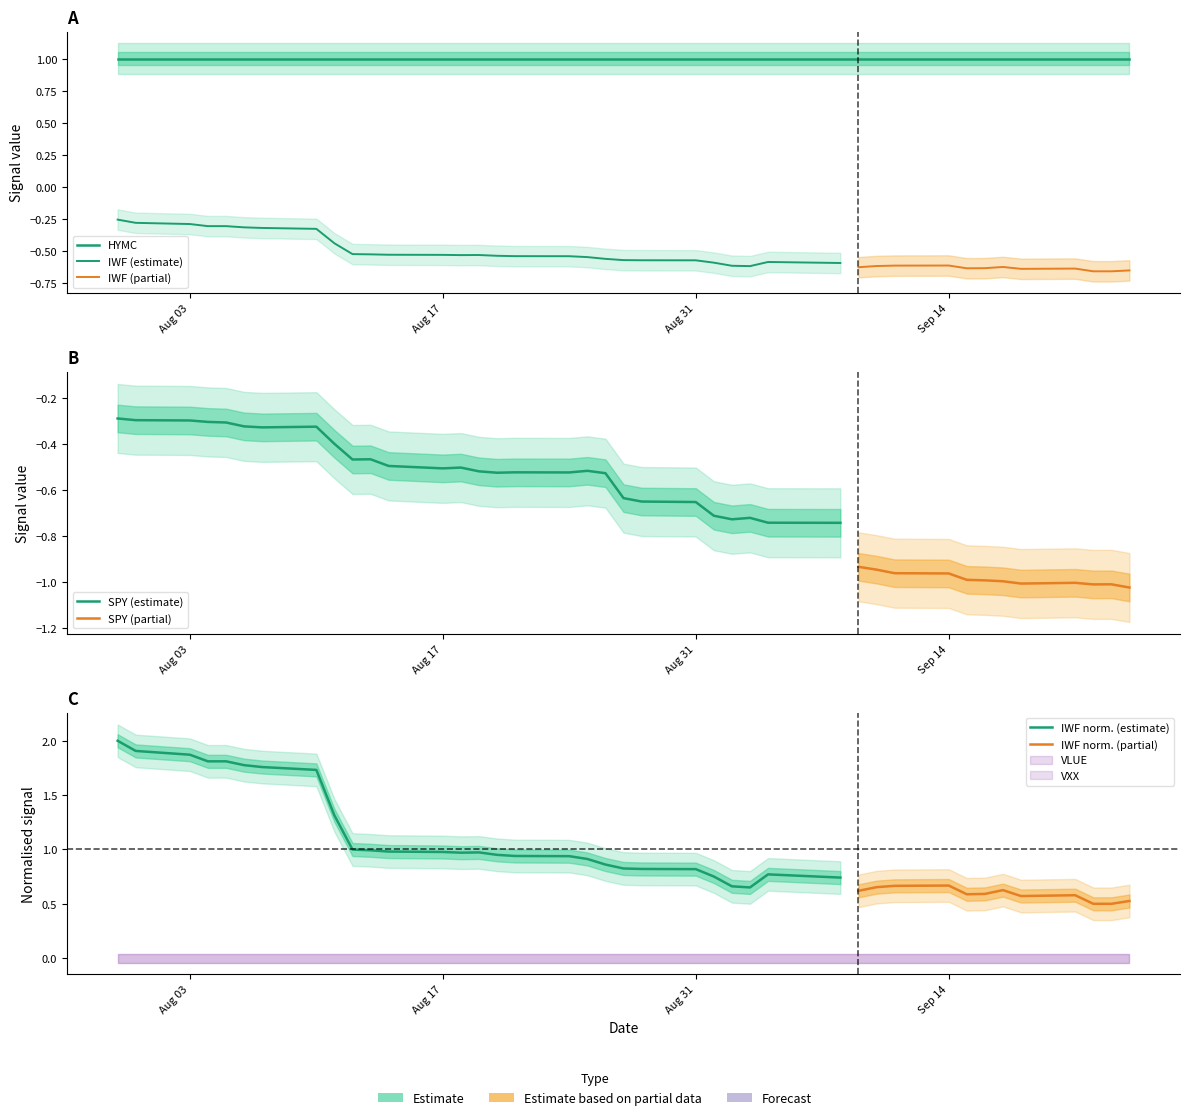

Which series has the largest total across all categories?

HYMC